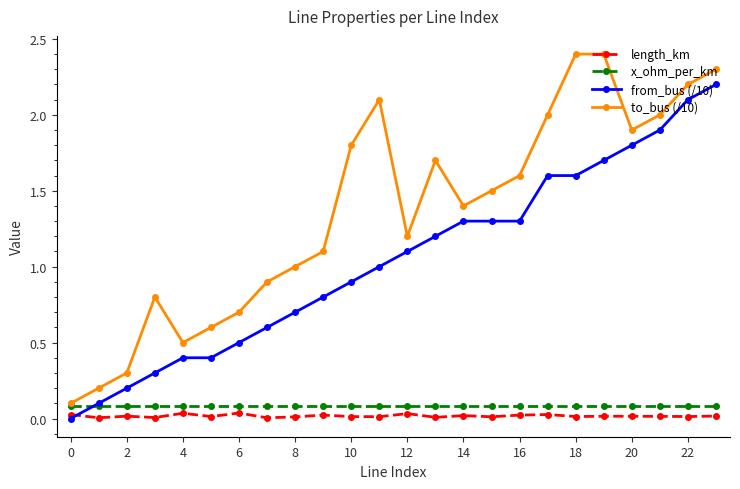

True or false: to_bus (/10) and from_bus (/10) intersect in this chart.

False